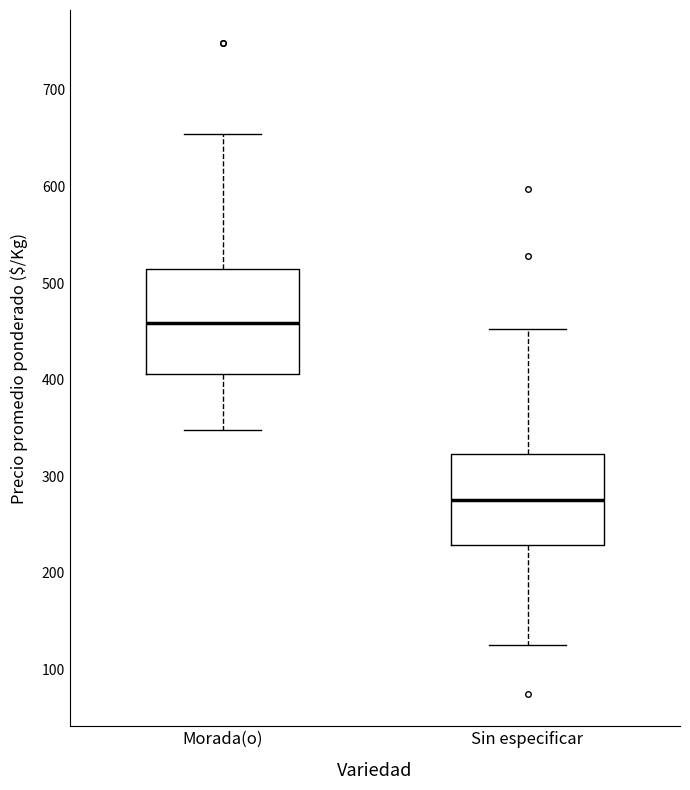

Reading left to right, read every box against the y-axis: the position of its median line, the range the box covers, and the ends of its whiskers. The values are not printed on the chart, so give them approximately, as read against the axis.

Morada(o): median 460, box 410 to 520, whiskers 350 to 650
Sin especificar: median 280, box 230 to 320, whiskers 130 to 450